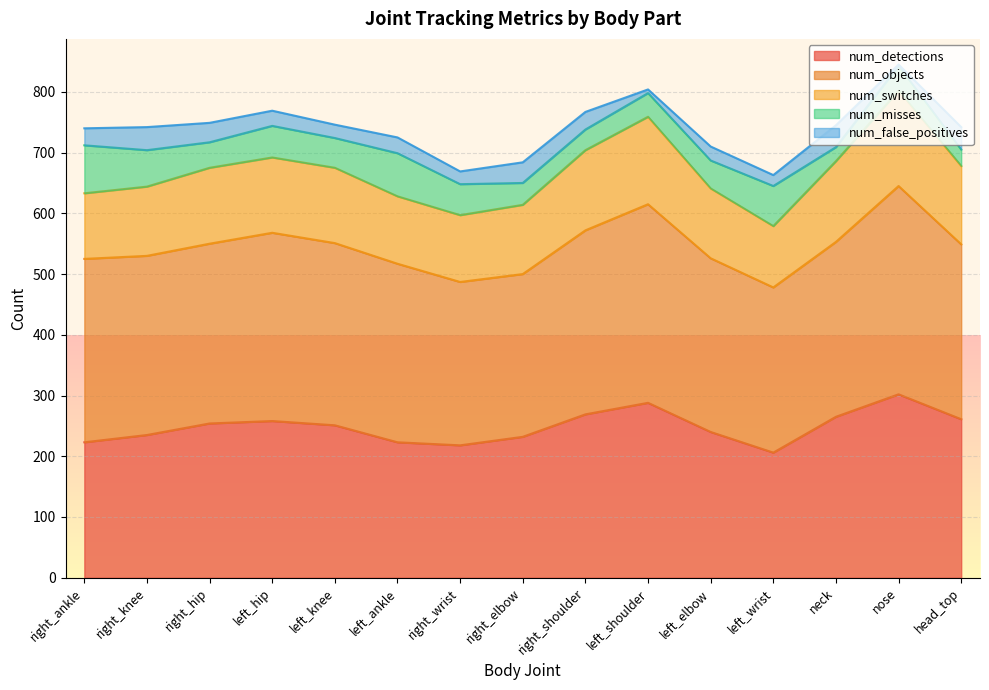

Where is num_false_positives nearest to the value 20?

right_wrist